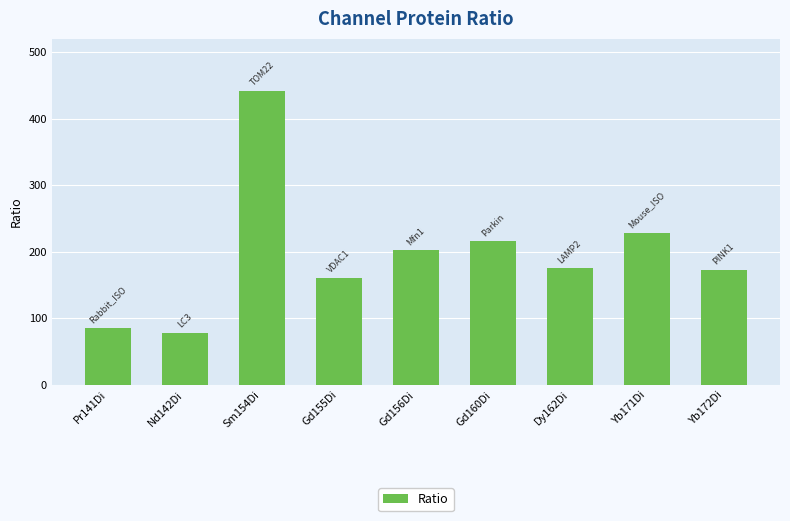

How many series are shown in this chart?

1